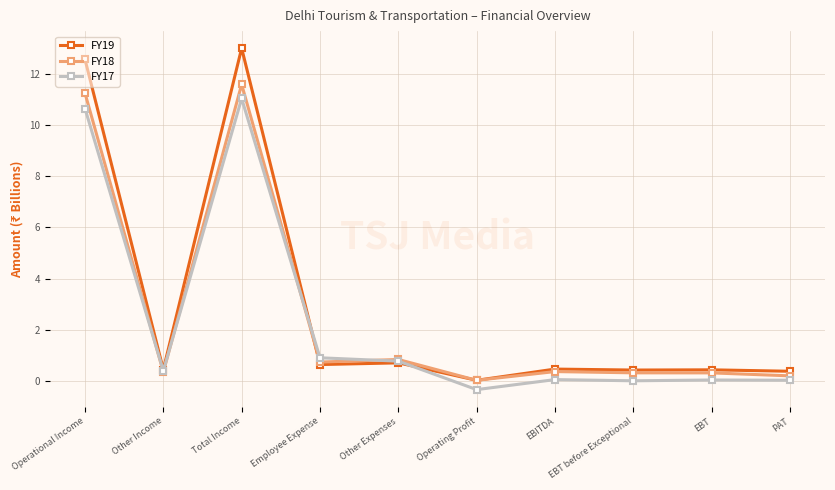

Which series ends up on top after the final intersection of FY18 and FY17?

FY18